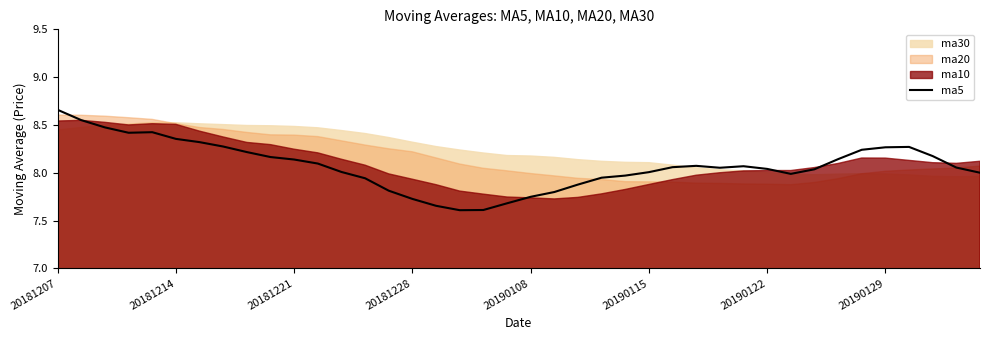

What position from the right is 23?

17